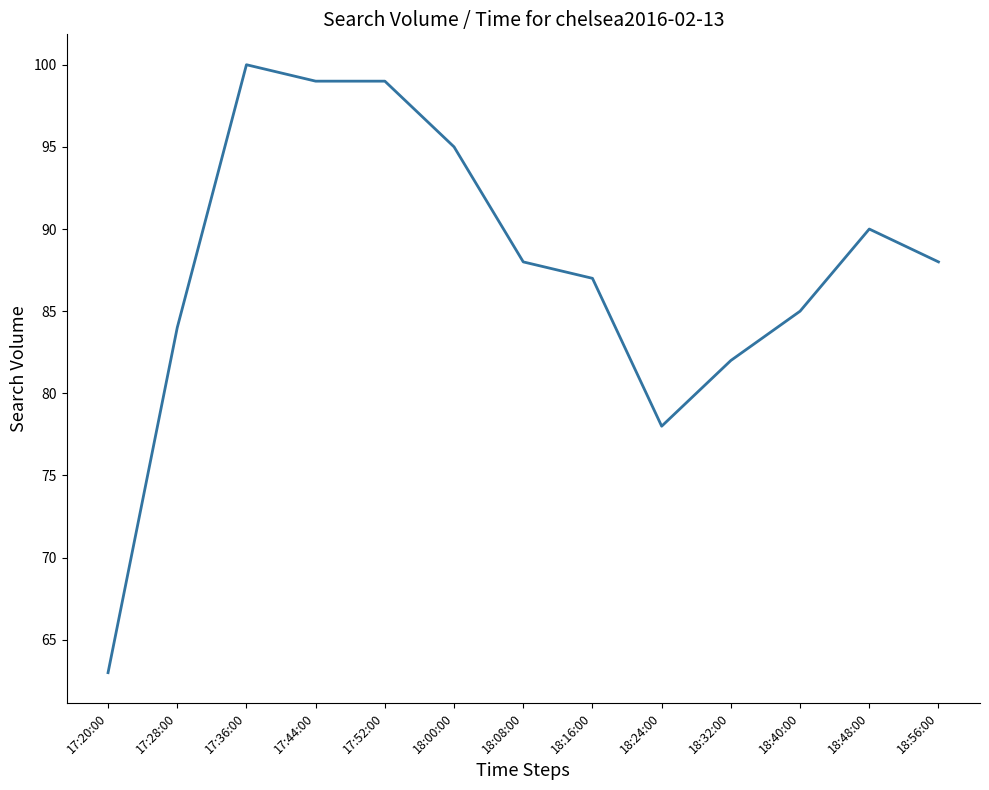

What position from the left is 17:28:00?

2